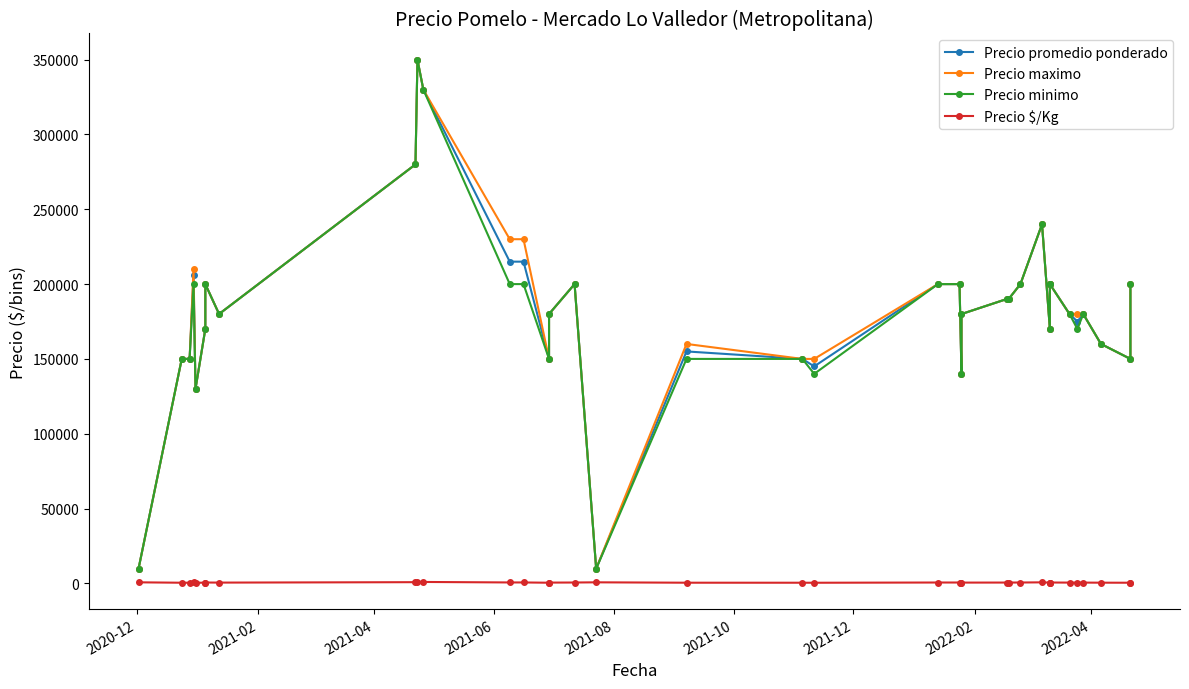

True or false: Precio $/Kg and Precio minimo intersect in this chart.

False